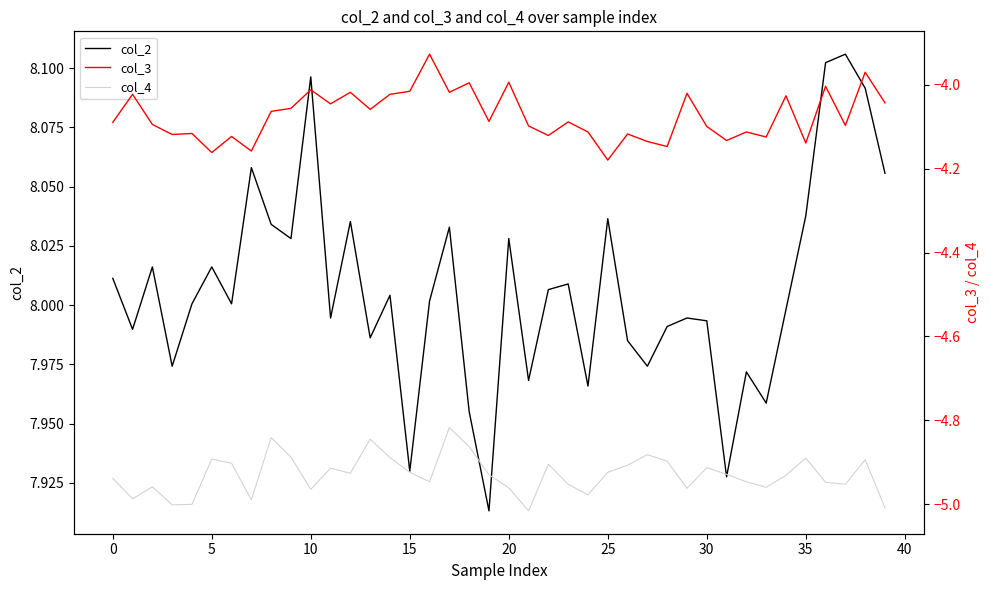

Does the chart display data point markers on the line(s)?

No